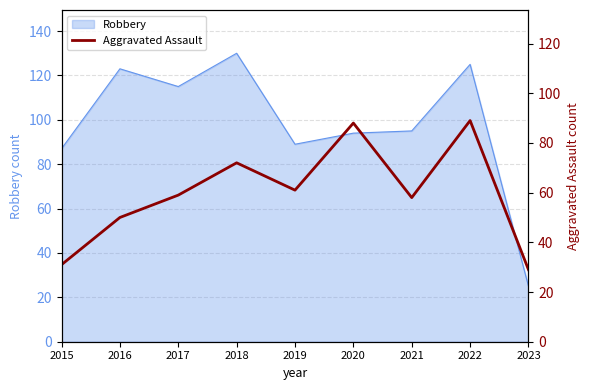

True or false: Robbery has a value of 163 at 2017.

False